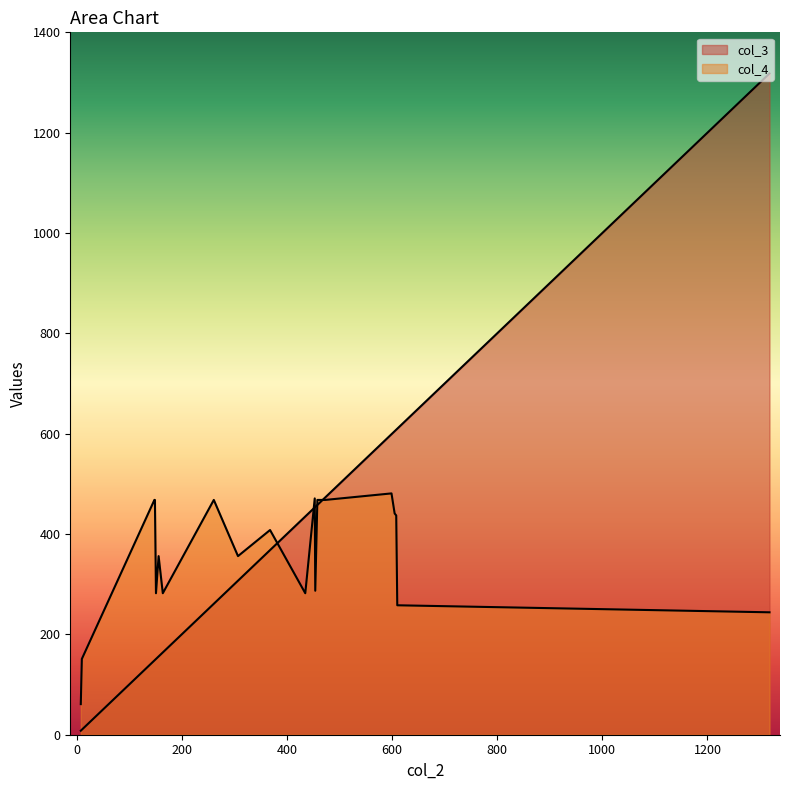

Is the value of col_4 at 454 greater than the value of col_3 at 156?

Yes